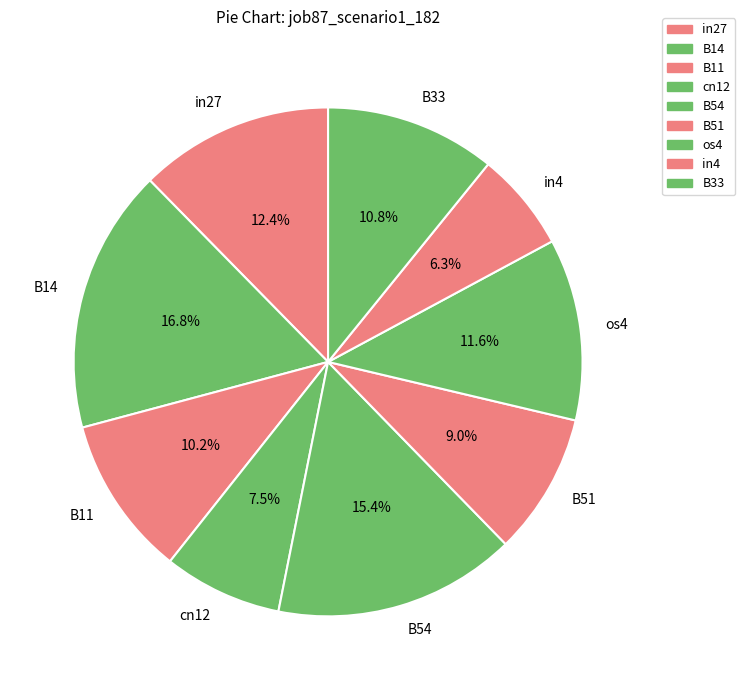

True or false: B33 accounts for 11% of the total.

True